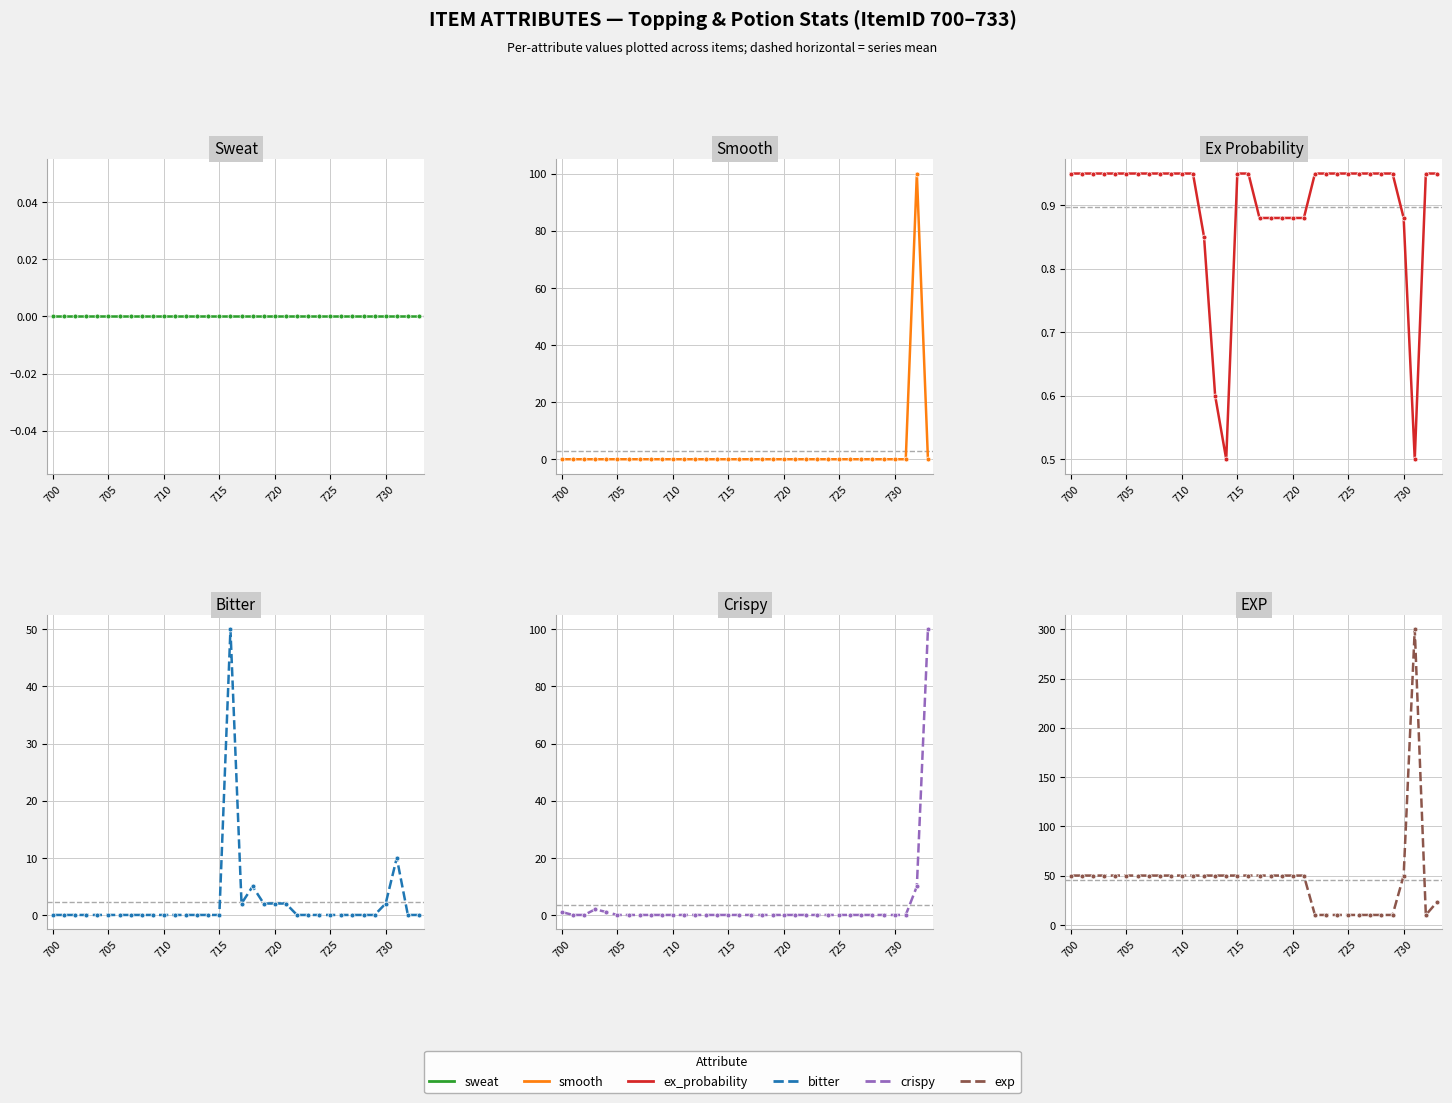

What is the value of the exp point at the 16th from the left?

50.0